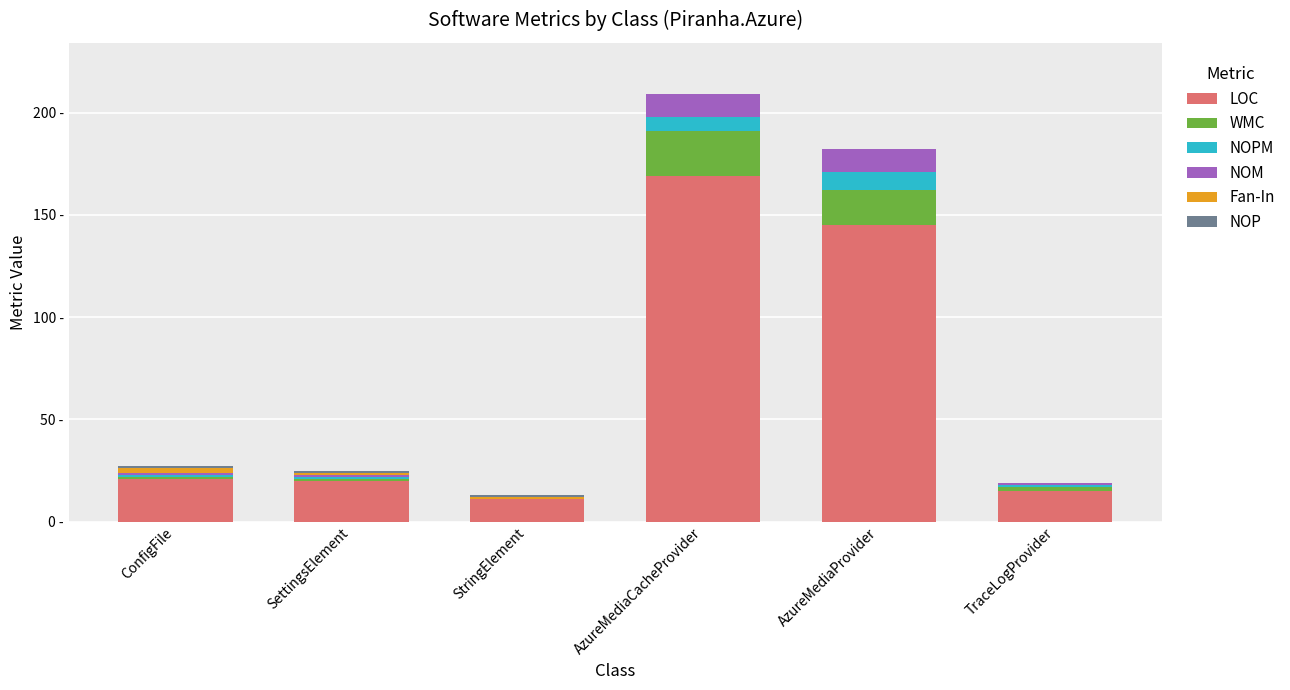

At how many categories does at least one series exceed 38?

2